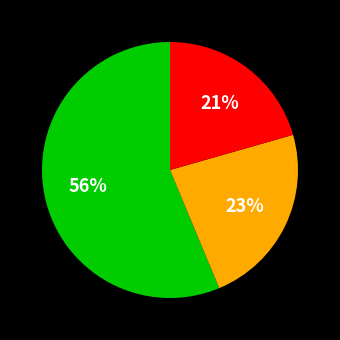

To the nearest percent, what is the average slice percentage?

33%